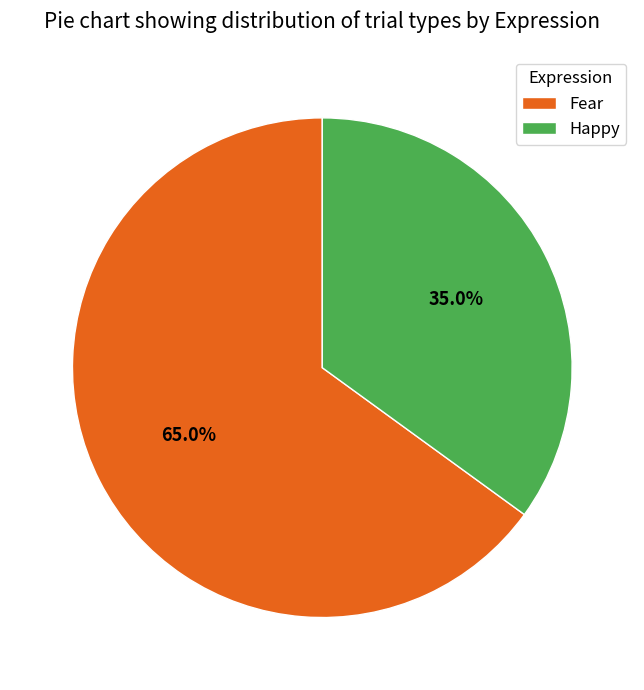

Rank the categories by value from lowest to highest.

Happy, Fear